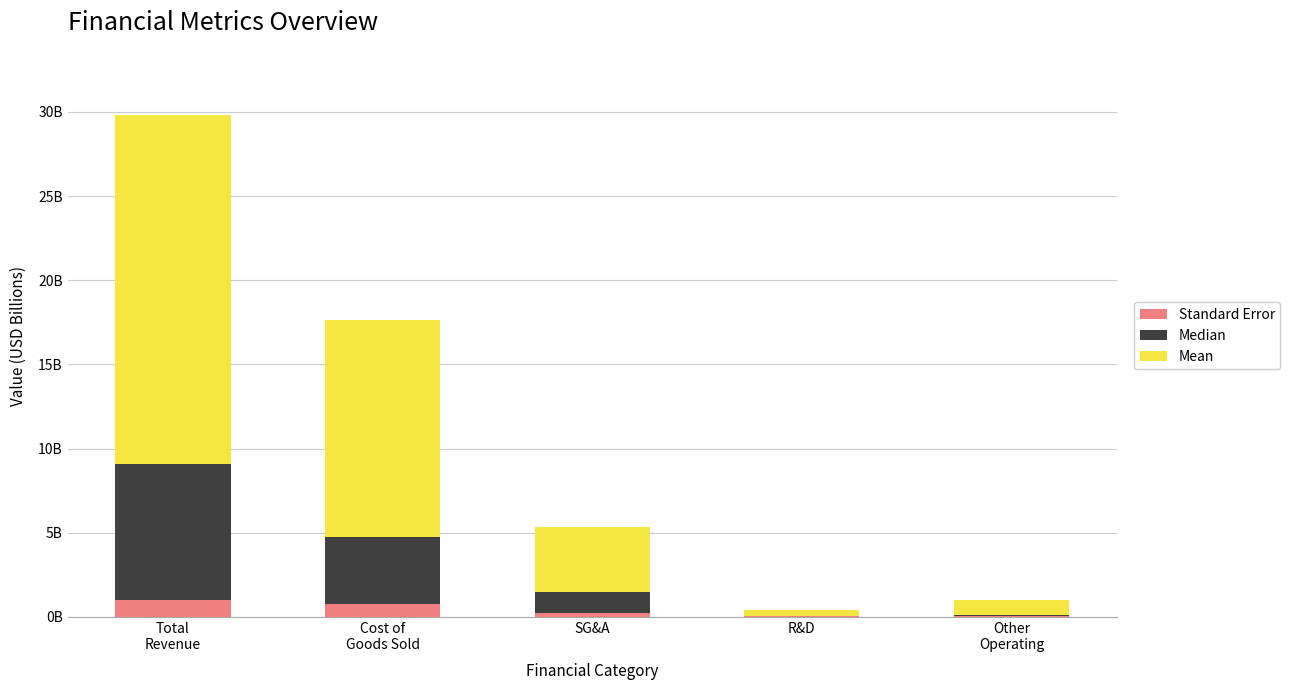

Which series has the largest total across all categories?

Mean